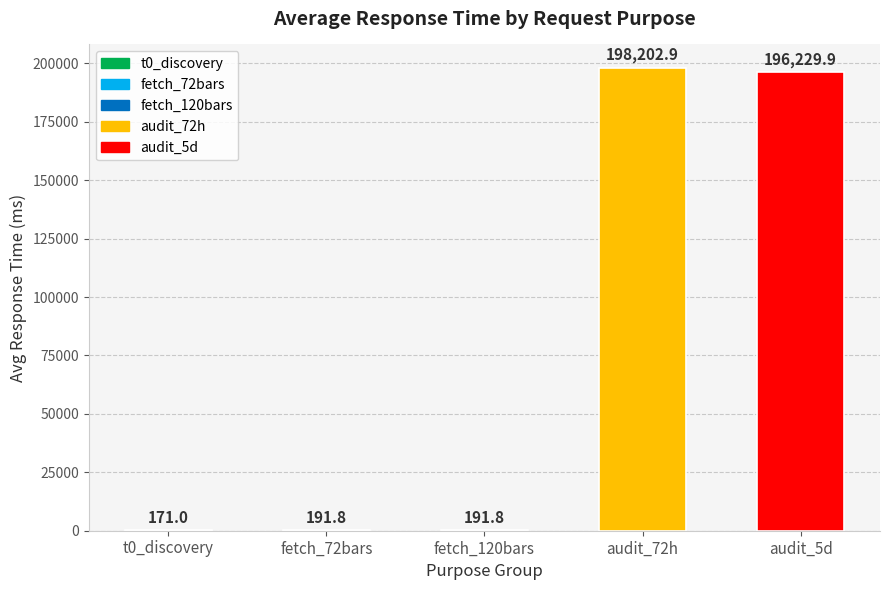

Which category has the highest value across all series?

audit_72h